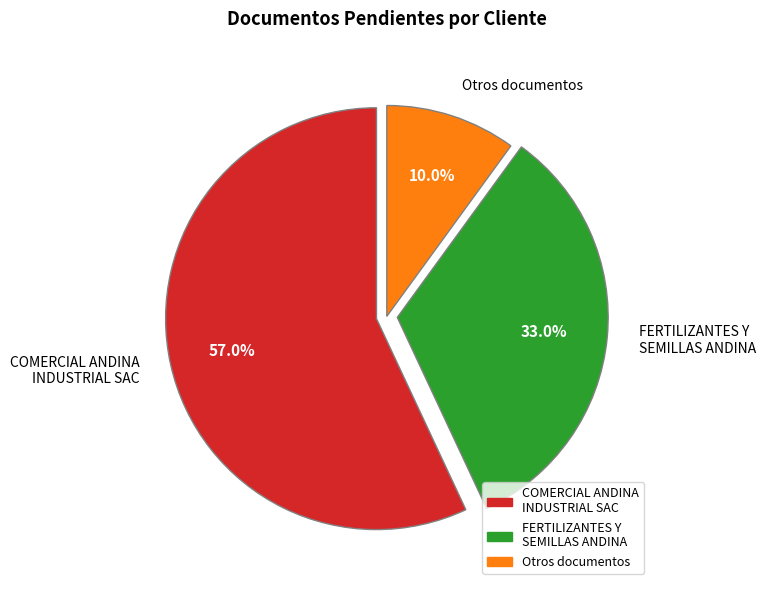

Which category has the biggest portion of the pie?

COMERCIAL ANDINA INDUSTRIAL SAC